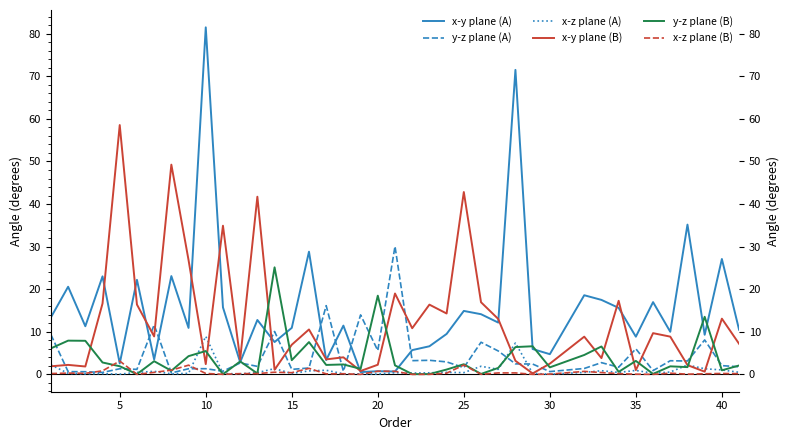

What is the average value of the x-y plane (A) series?

15.6